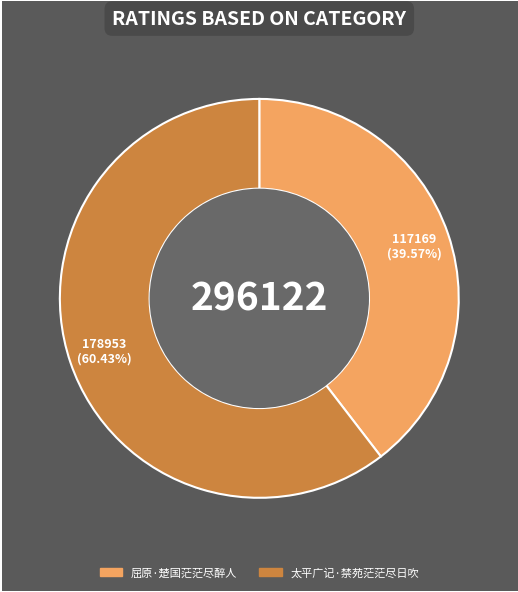

To the nearest percent, what is the combined percentage of 太平广记·禁苑茫茫尽日吹 and 屈原·楚国茫茫尽醉人?

100%